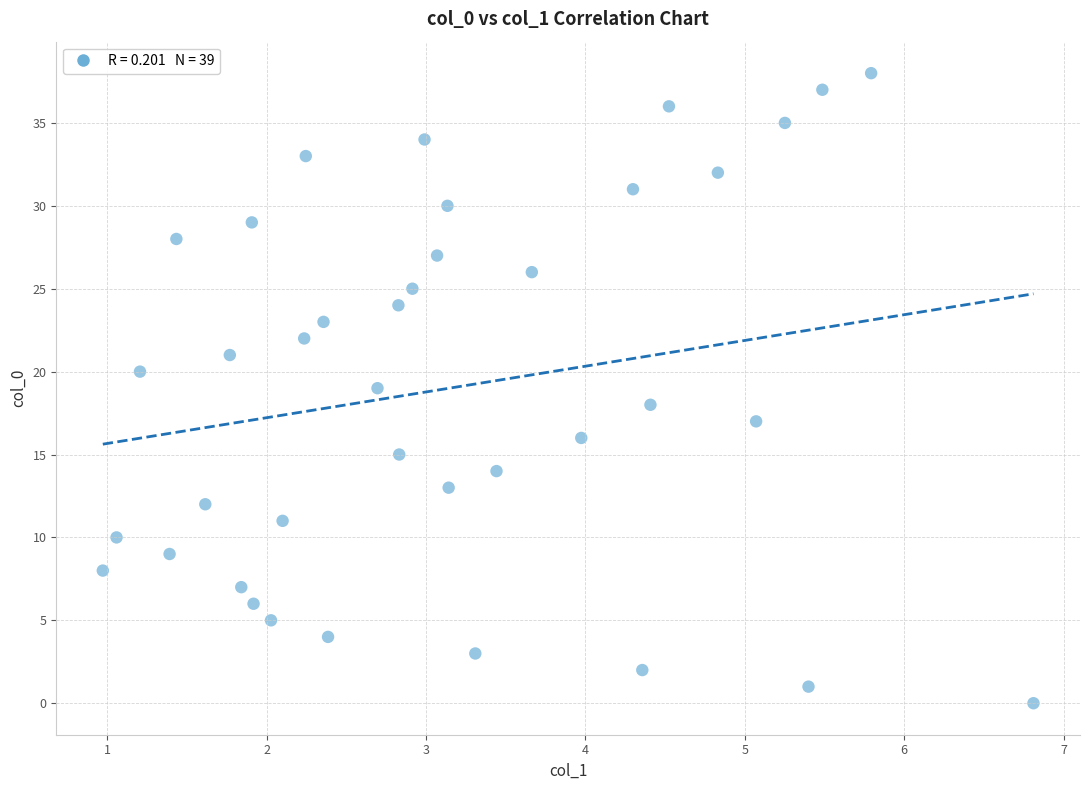

What is the range of Y values (max minus min)?

38